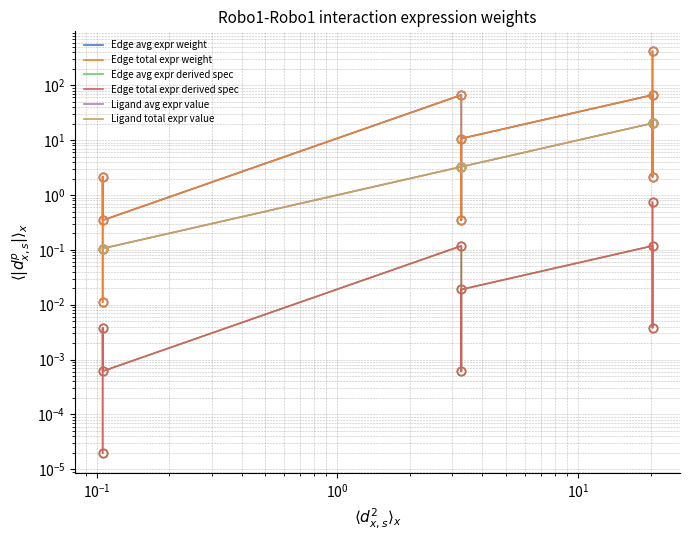

Reading right to left, transcribe all the data shown in this chart.

Edge avg expr weight: 414.7	2.2	66.6	10.7	0.3	66.6	0.3	2.2	0.0
Edge total expr weight: 414.7	2.2	66.6	10.7	0.3	66.6	0.3	2.2	0.0
Edge avg expr derived spec: 0.7	0.0	0.1	0.0	0.0	0.1	0.0	0.0	0.0
Edge total expr derived spec: 0.7	0.0	0.1	0.0	0.0	0.1	0.0	0.0	0.0
Ligand avg expr value: 20.4	20.4	20.4	3.3	3.3	3.3	0.1	0.1	0.1
Ligand total expr value: 20.4	20.4	20.4	3.3	3.3	3.3	0.1	0.1	0.1